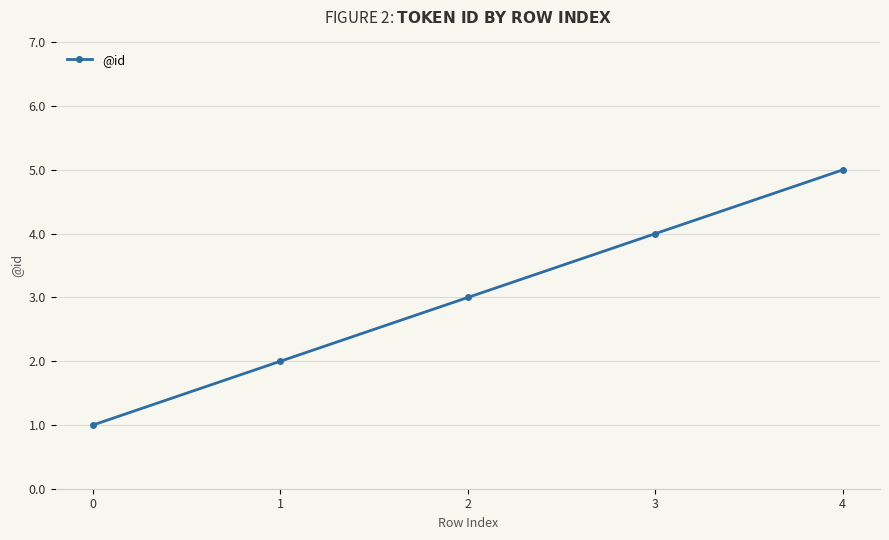

Reading left to right, list all the values displayed in this chart.

1	2	3	4	5